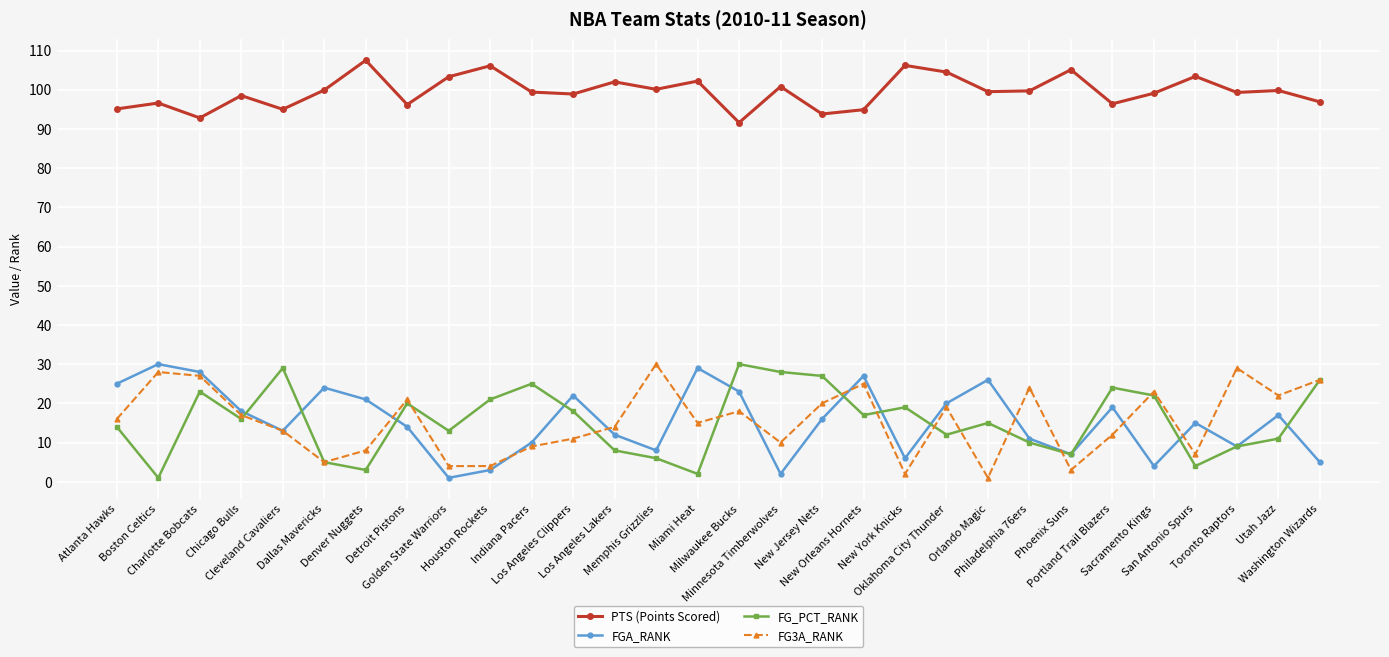

At which category is the sum across all series the highest?

Charlotte Bobcats